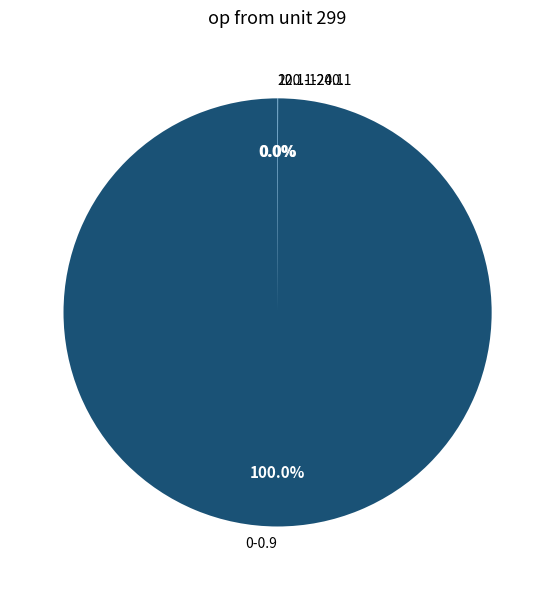

Is there a majority slice in this chart?

Yes